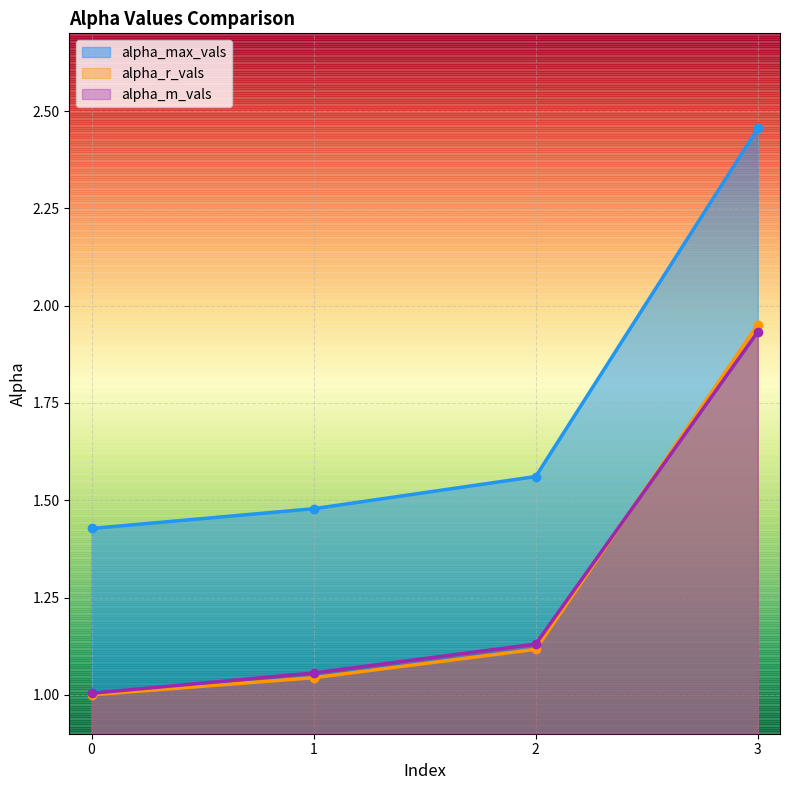

Reading right to left, extract all data points from this chart.

alpha_max_vals: 3=2.5	2=1.6	1=1.5	0=1.4
alpha_r_vals: 3=2.0	2=1.1	1=1.0	0=1.0
alpha_m_vals: 3=1.9	2=1.1	1=1.1	0=1.0